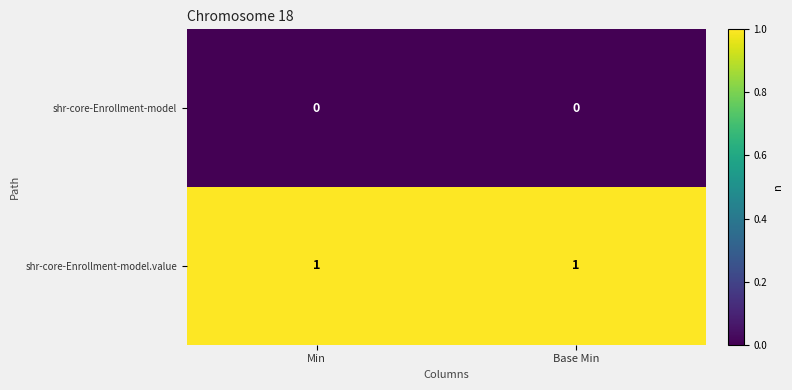

Rank the series by their average value, from lowest to highest.

shr-core-Enrollment-model, shr-core-Enrollment-model.value